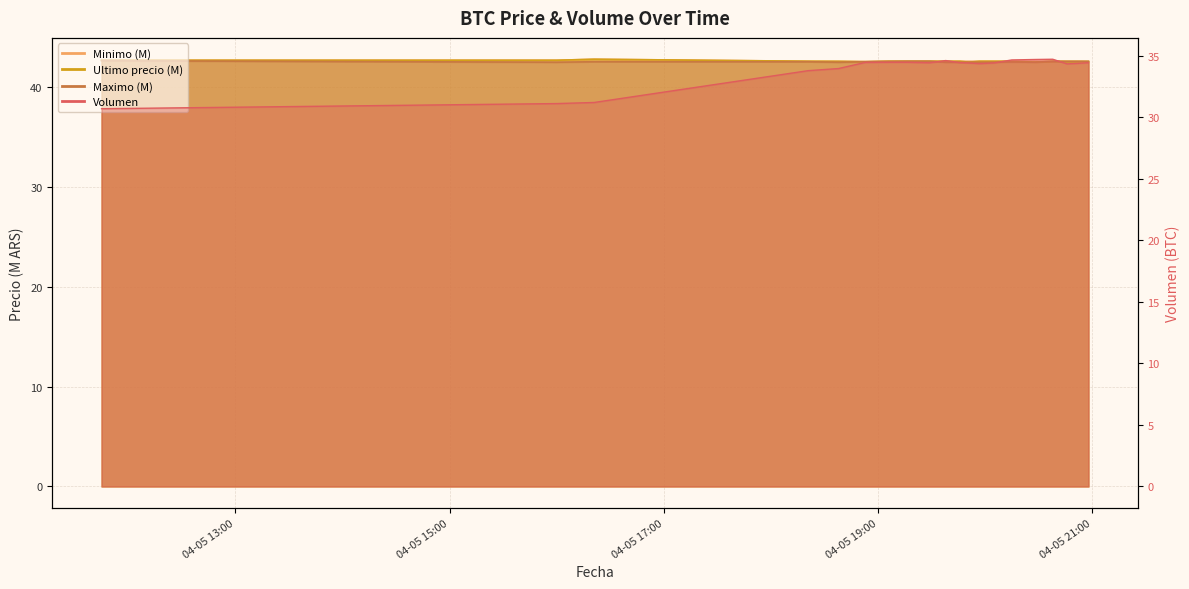

True or false: Ultimo precio (M) and Volumen cross at least once.

False